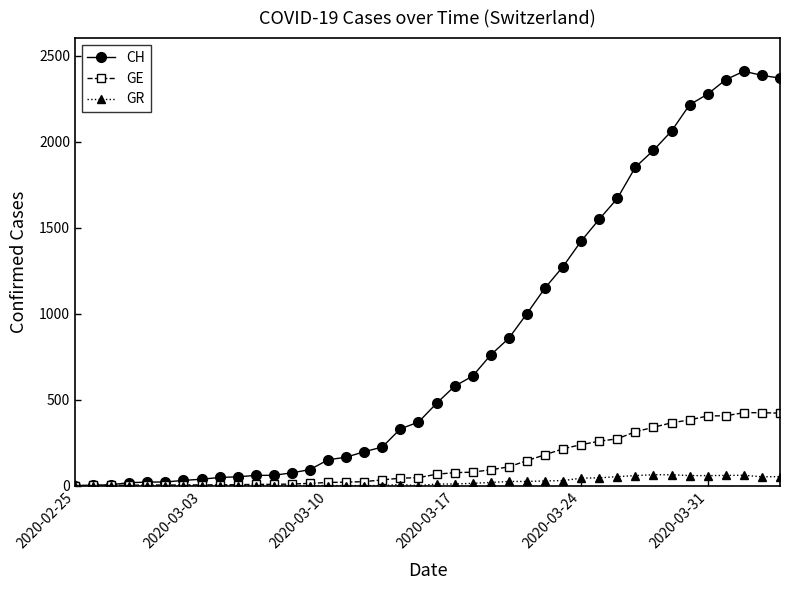

Which series has the widest spread of values?

CH